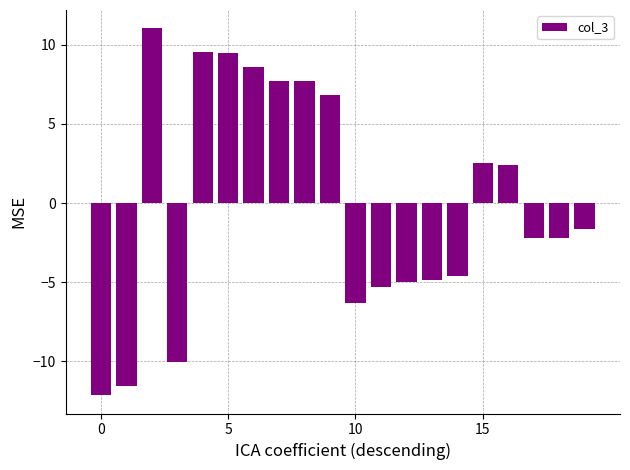

What is the value of the 13th bar from the left?

-5.0